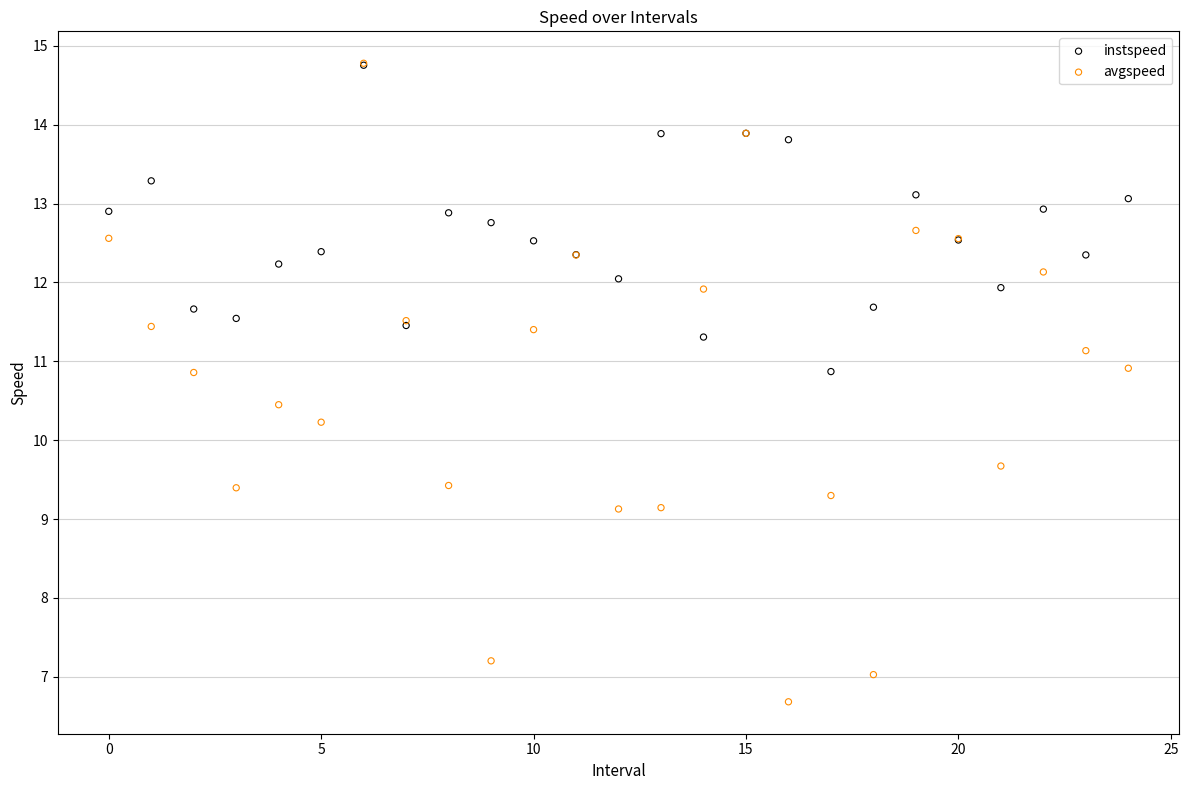

In the avgspeed series, what Y value is closest to 10?

10.2